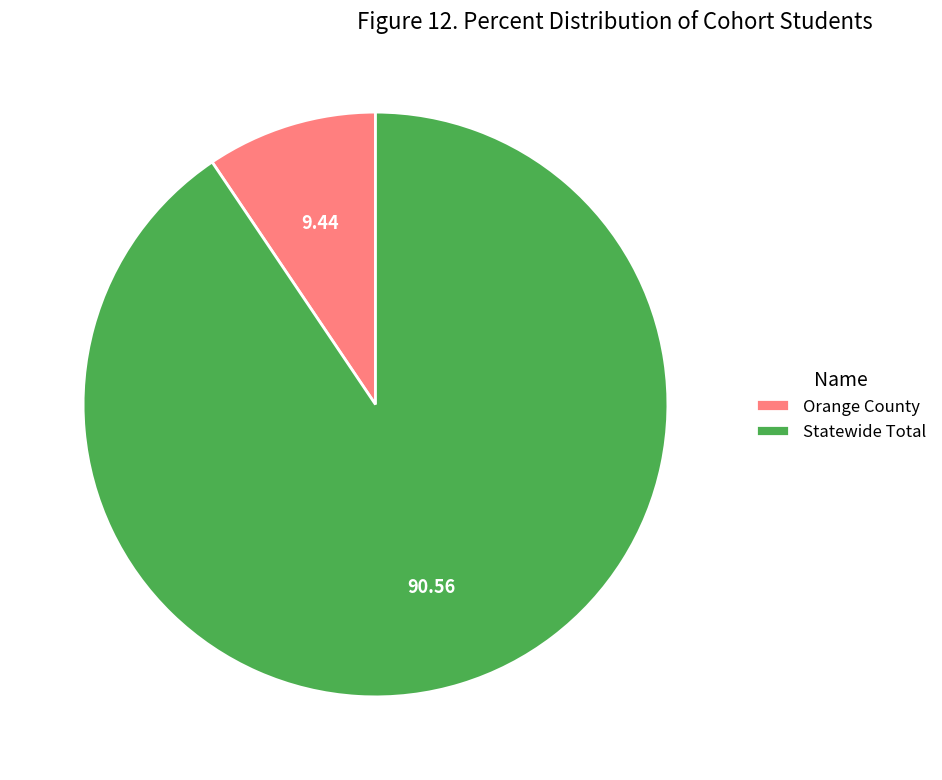

Combined, do Orange County and Statewide Total account for over 50%?

Yes